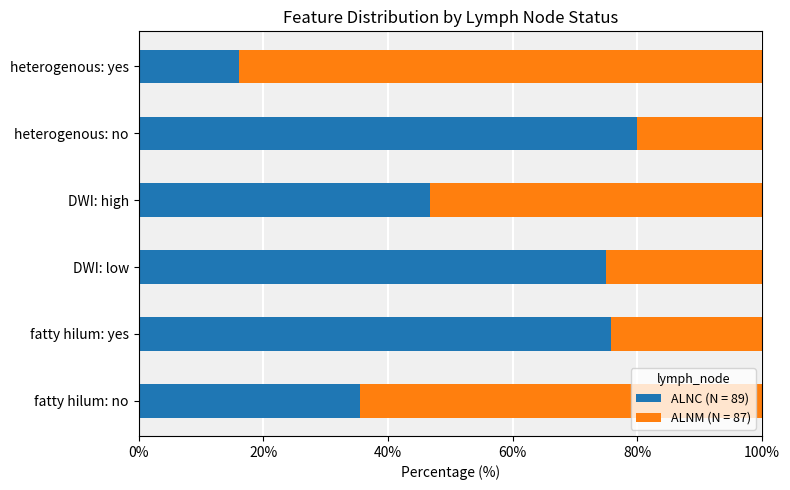

What is the sum of all ALNC (N = 89) values?

329.0